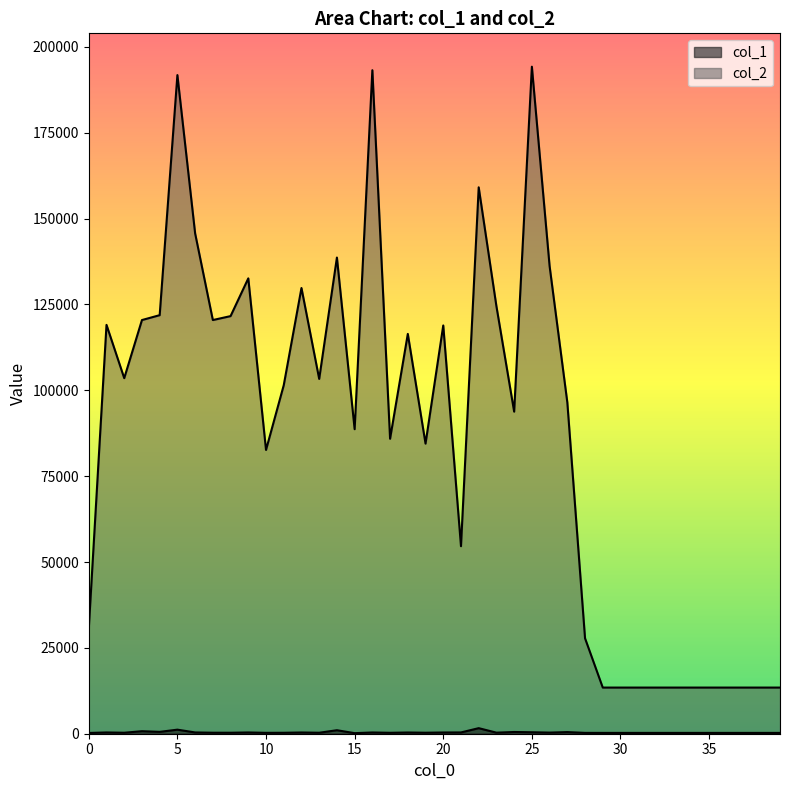

What are all the series names shown in the legend?

col_1, col_2